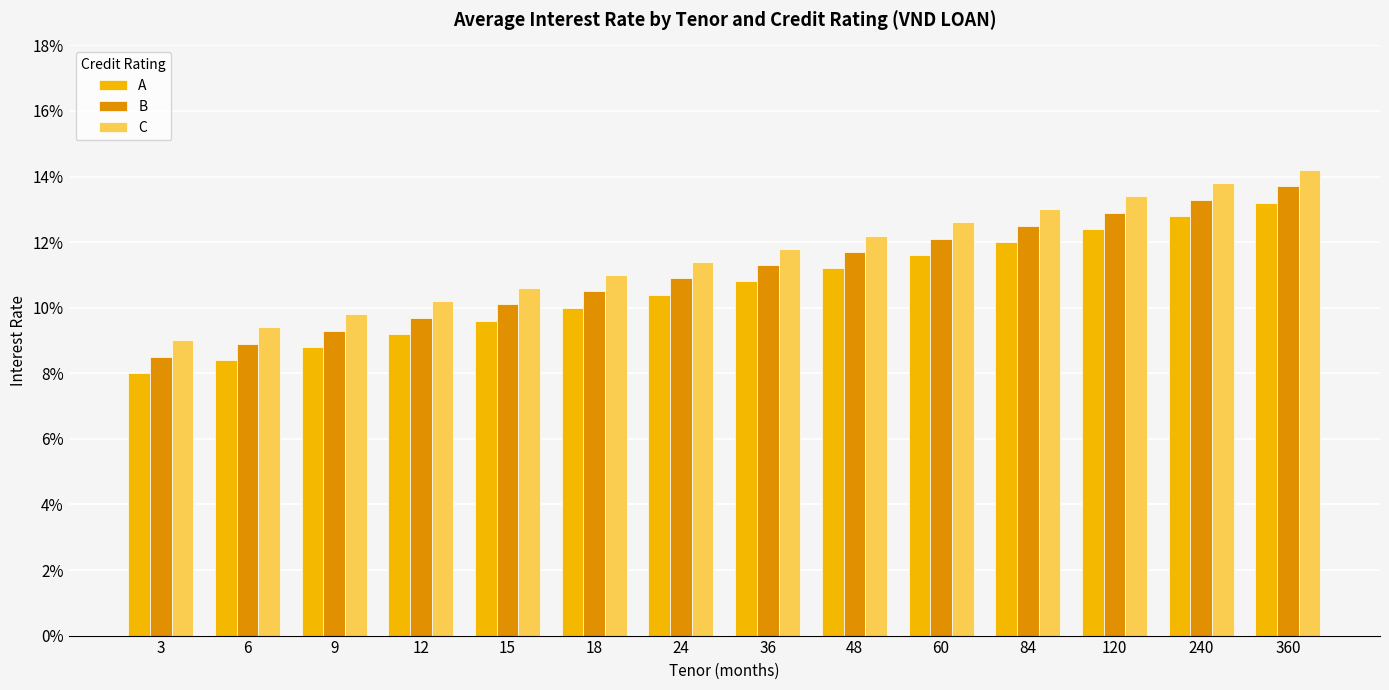

List the series in order of their overall mean, highest first.

C, B, A